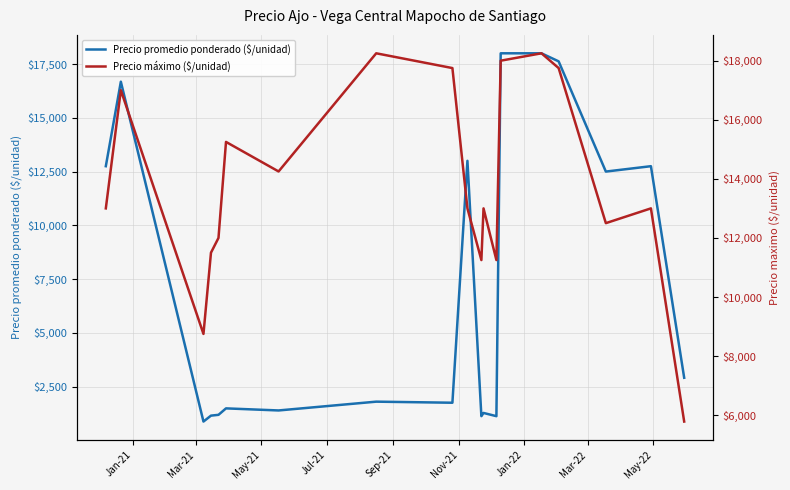

What is the greatest value displayed?

18250.0